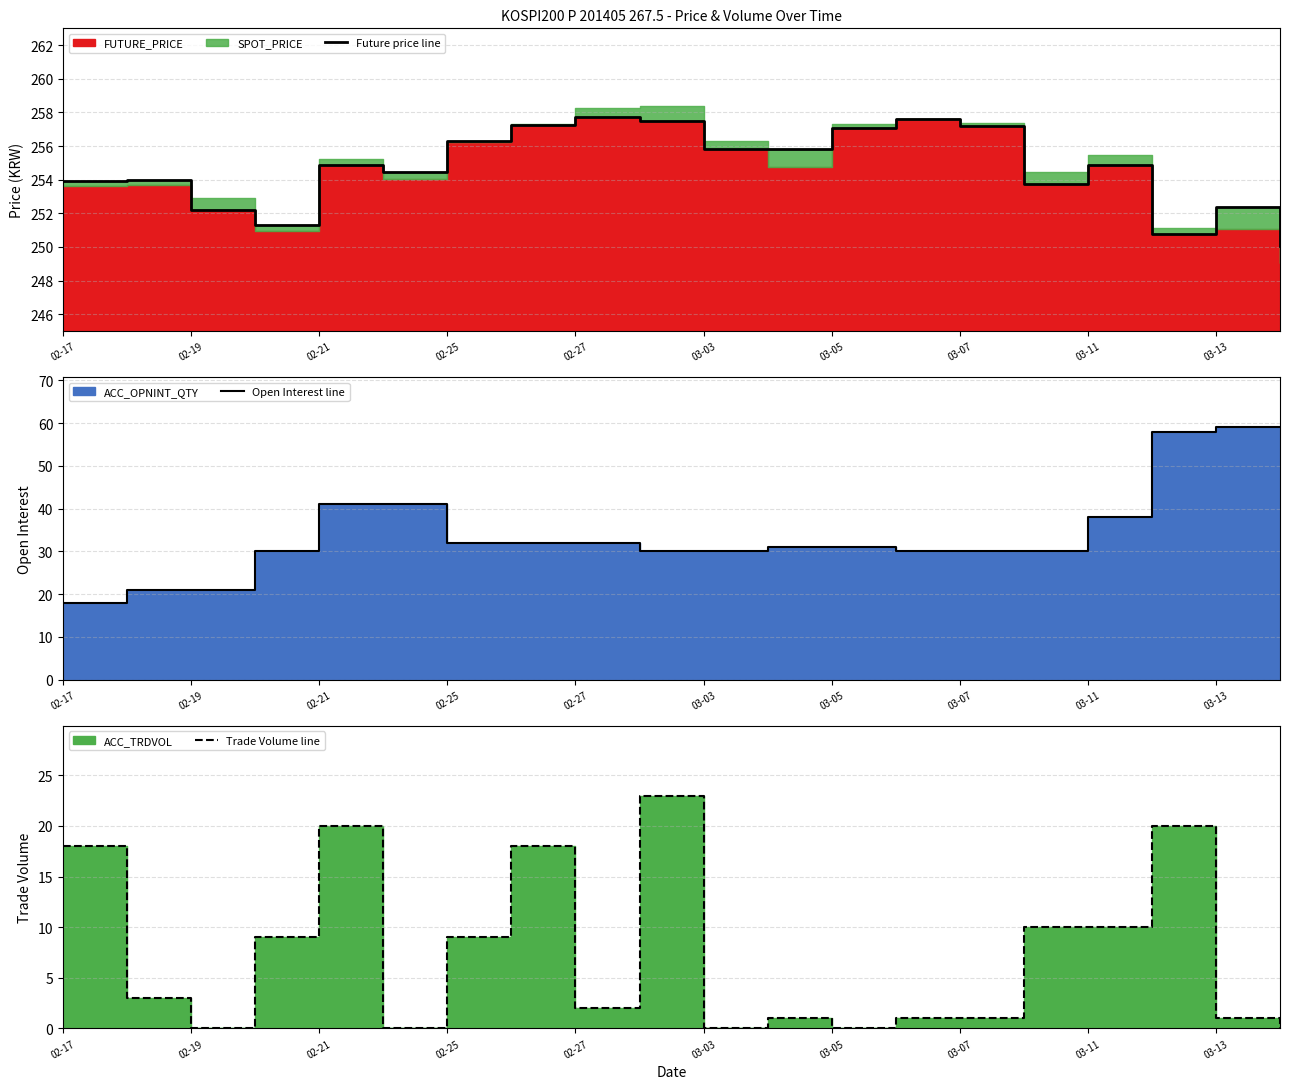

Which series has the largest total across all categories?

Future price line